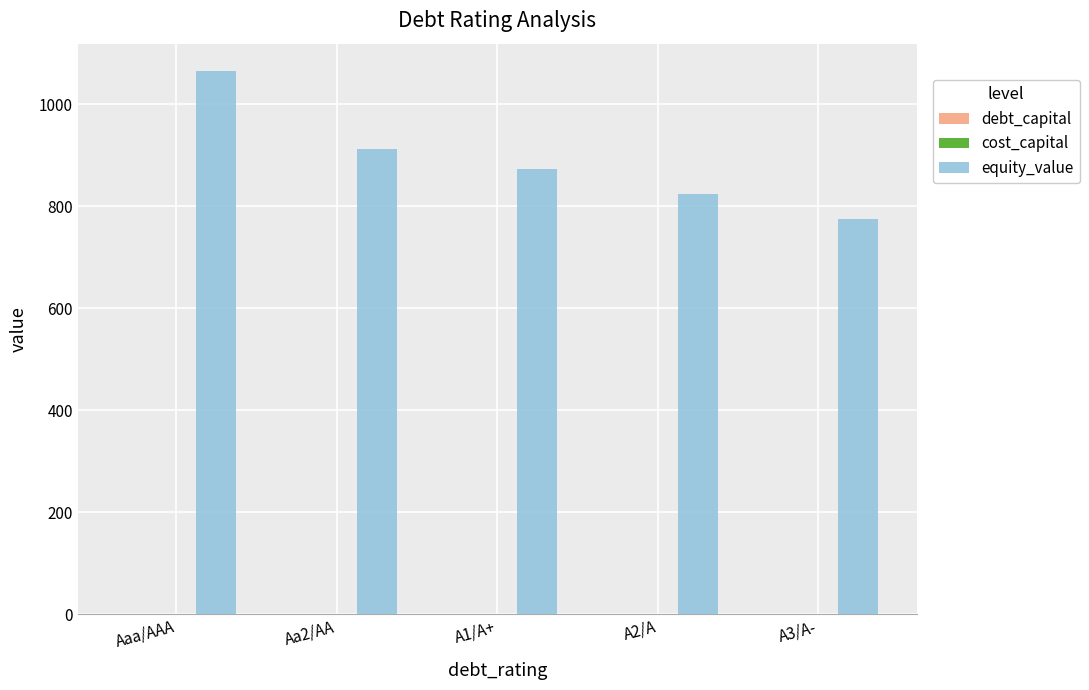

Which label corresponds to the largest value in the chart?

Aaa/AAA